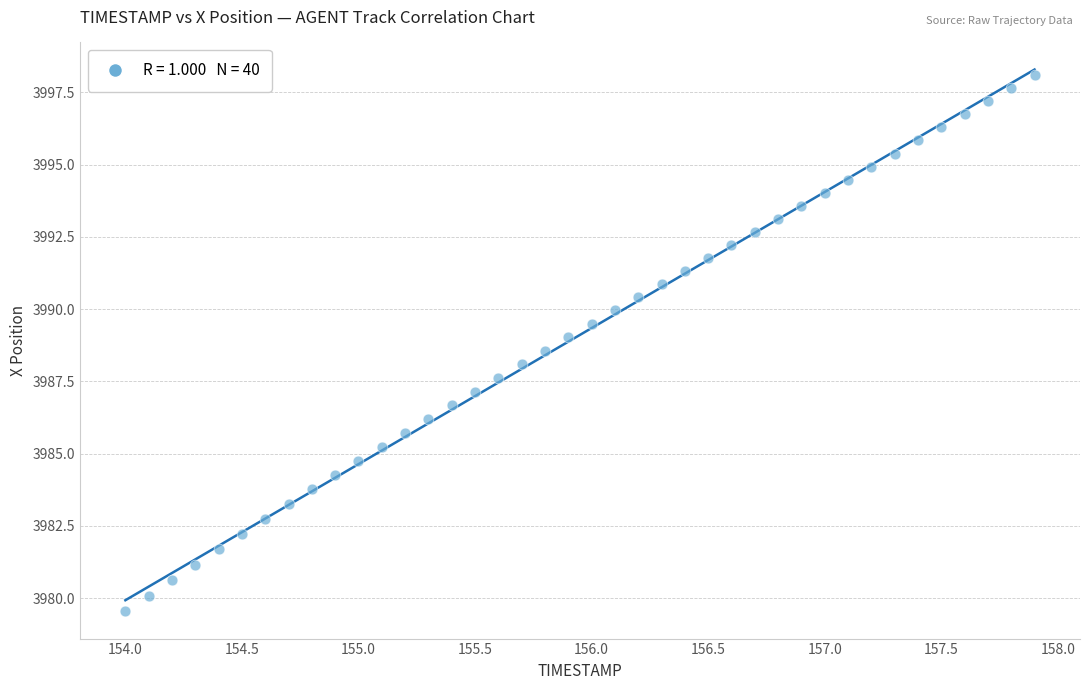

What is the range of X values (max minus min)?

3.9